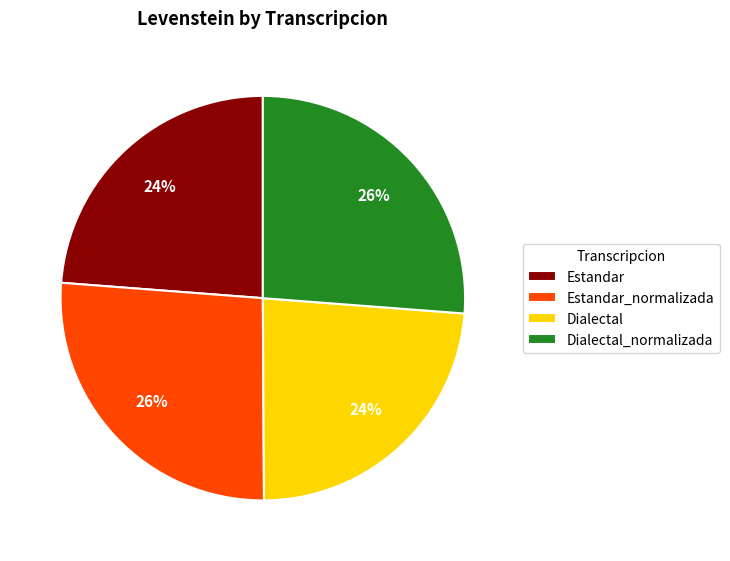

To the nearest percent, what is the combined percentage of Dialectal and Dialectal_normalizada?

50%